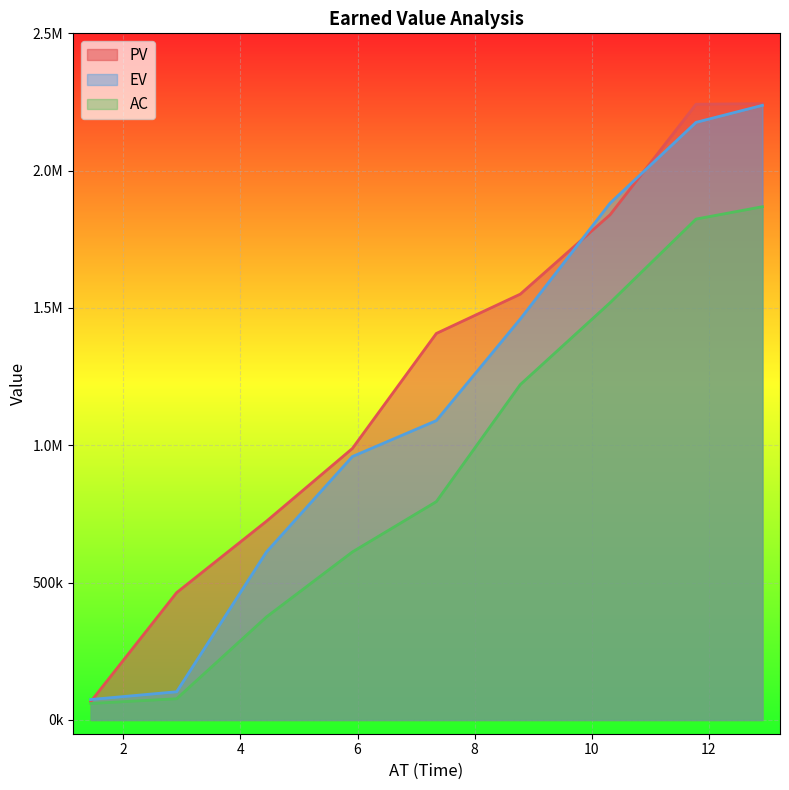

Reading right to left, list all the values displayed in this chart.

PV: 2244090.7	2241863.5	1839603.1	1550527.8	1407361.6	988580.7	723747.0	463759.7	66790.8
EV: 2237845.5	2175895.4	1881917.4	1460018.3	1090007.6	959188.0	611796.7	102786.5	74554.6
AC: 1868796.3	1823813.6	1519412.3	1221194.4	795003.7	611809.5	375237.7	77307.9	60167.1